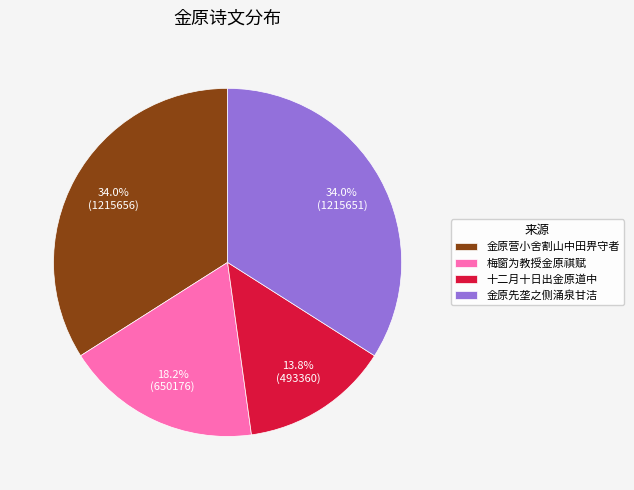

Approximately how many times larger is the value at 金原营小舍割山中田畀守者 compared to 梅窗为教授金原祺赋?

1.9